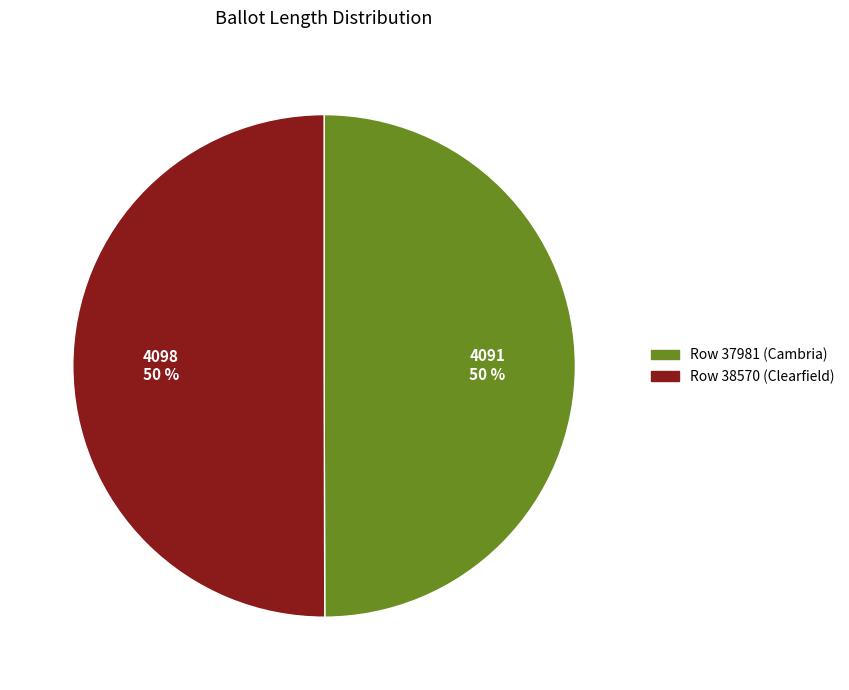

To the nearest percent, what percentage of the pie is Row 38570 (Clearfield)?

50%